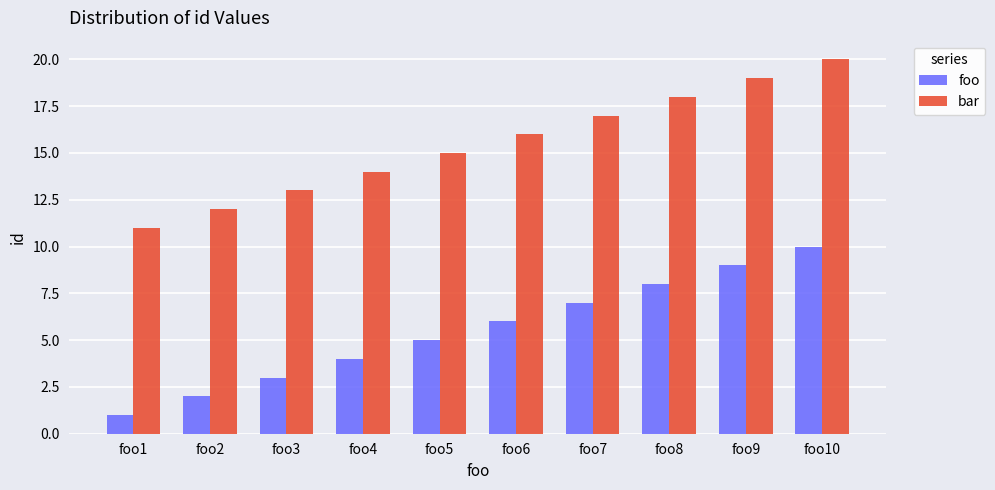

What is the total value across all series at foo10?

30